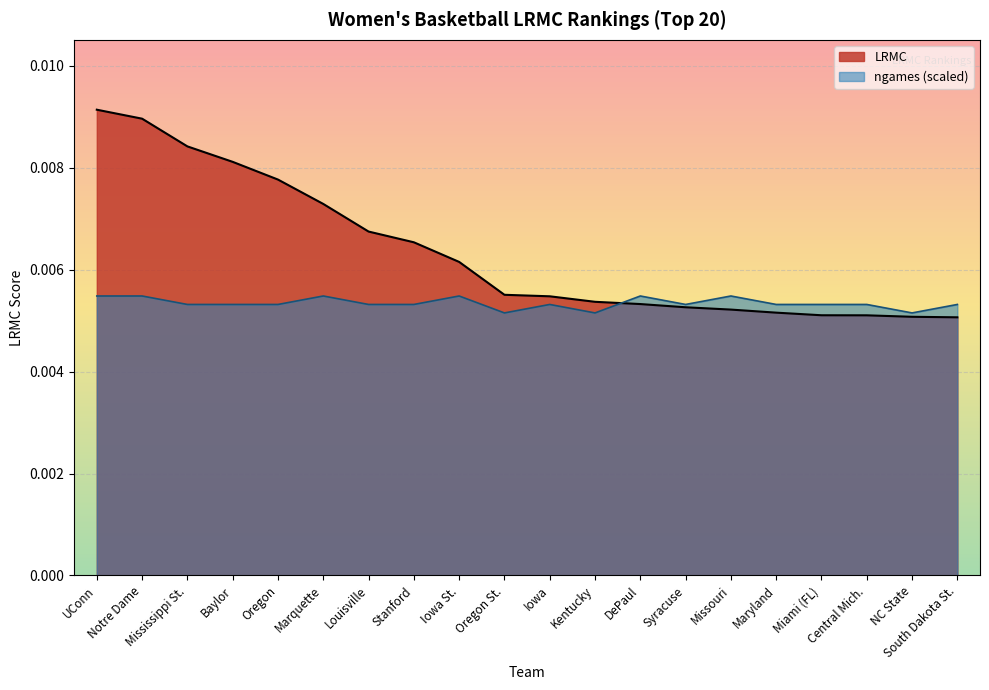

How many interior local valleys does the ngames_norm series have?

4